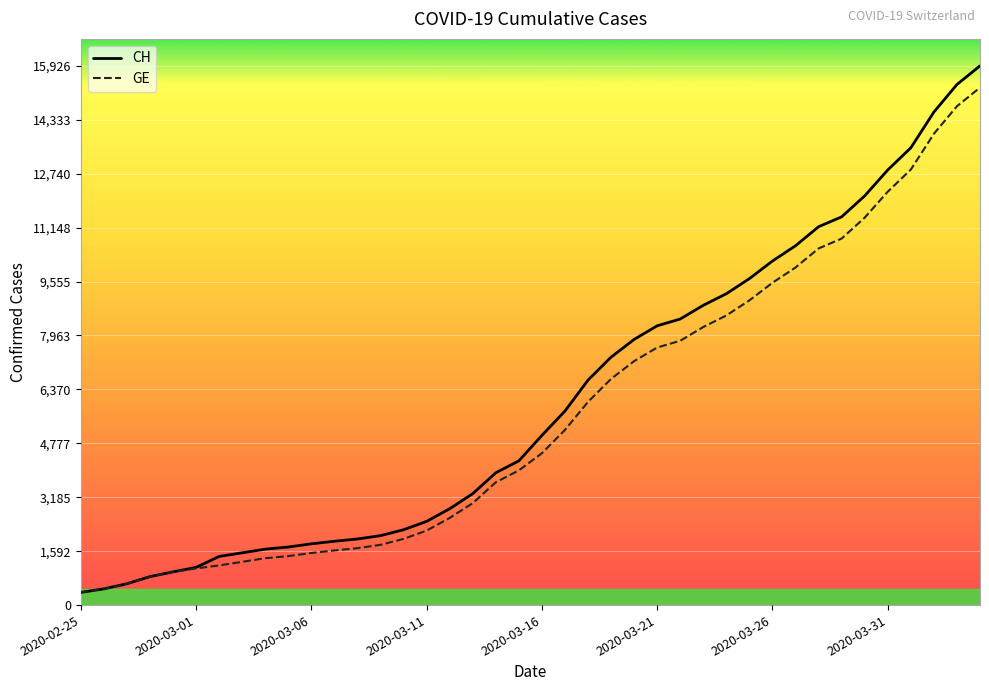

What is the greatest value displayed?

15926